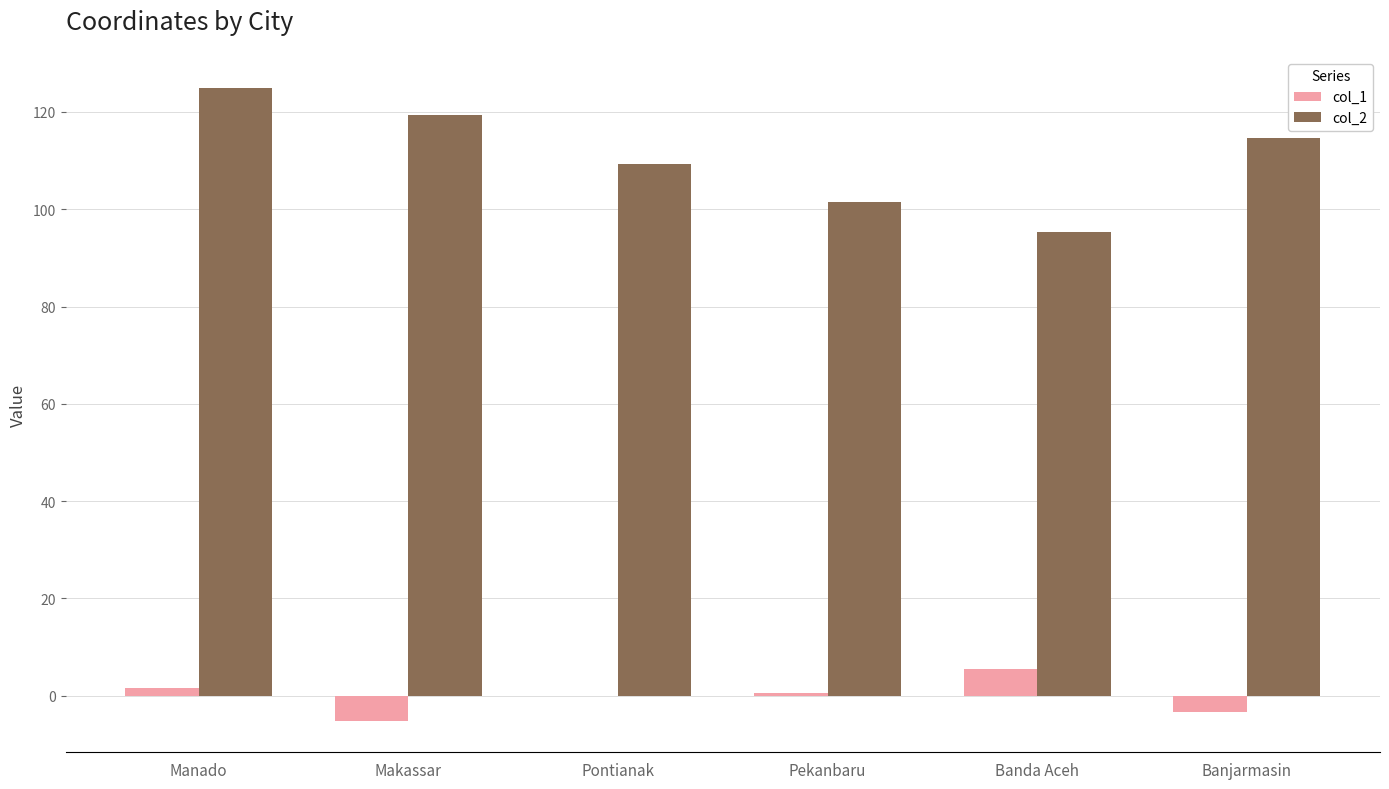

What is the greatest value displayed?

124.8